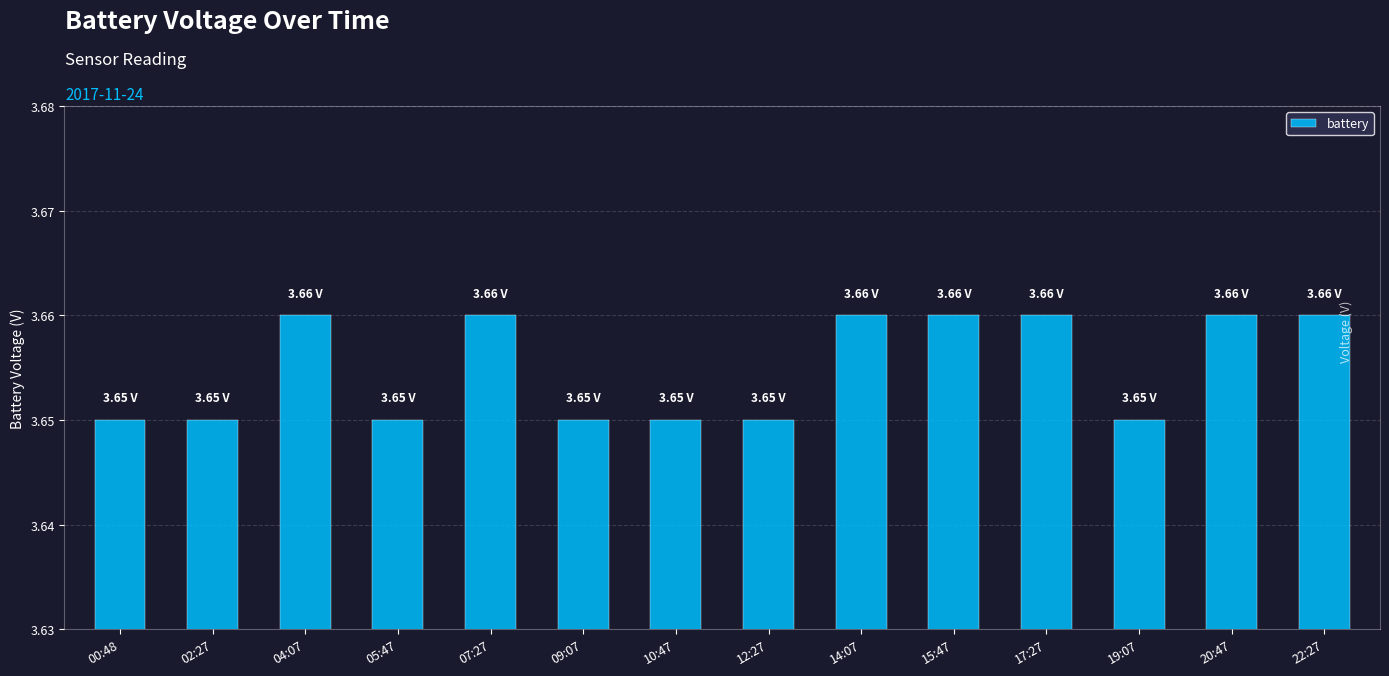

What is the sum of the values at 19:07 and 14:07?

7.3